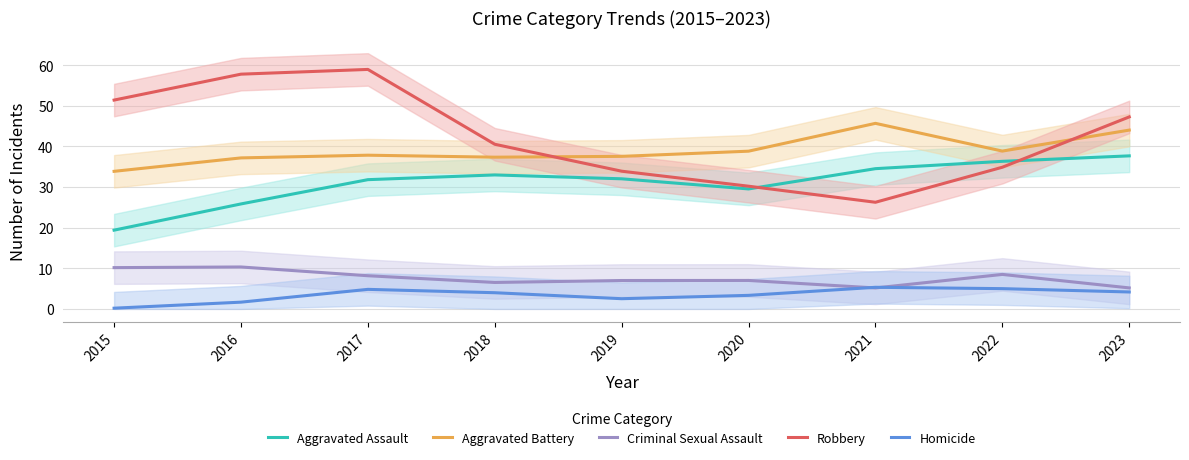

What is the sum of the Robbery values at 2022 and 2023?

82.1